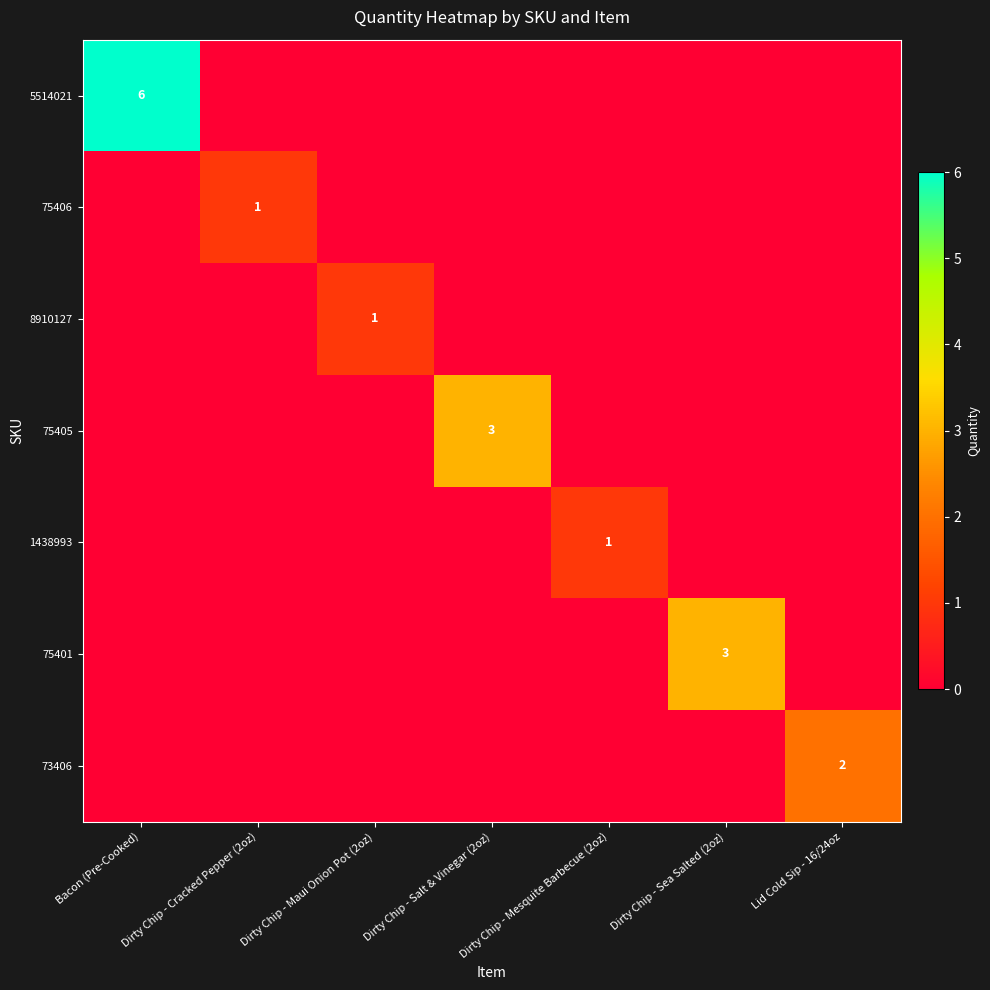

The 1438993 series shows 1 at Dirty Chip - Mesquite Barbecue (2oz). True or false?

True